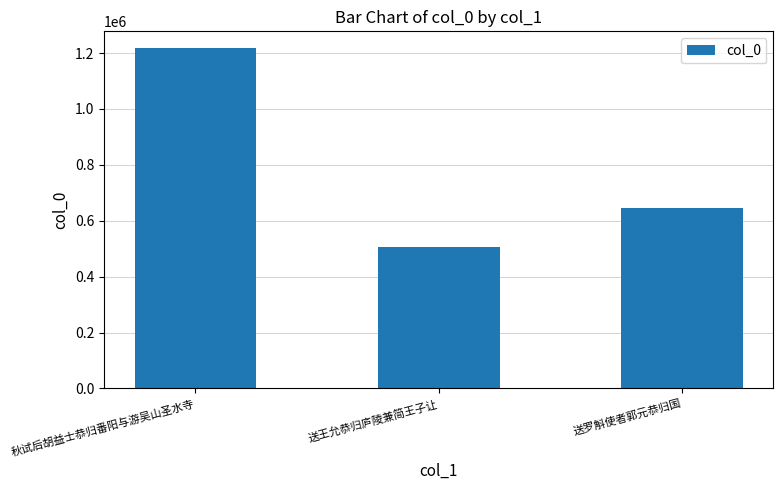

What is the value of the 3rd bar from the left?

644451